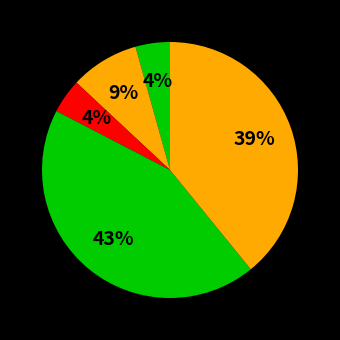

How many segments does this pie chart have?

5